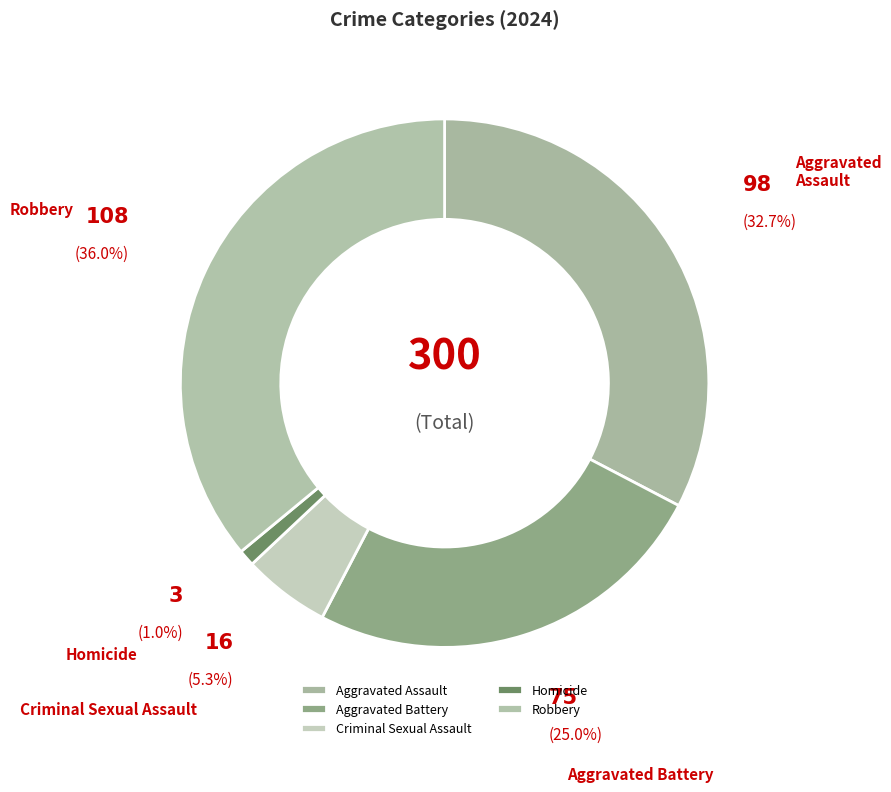

Do Criminal Sexual Assault and Aggravated Battery together represent more than half of the pie?

No